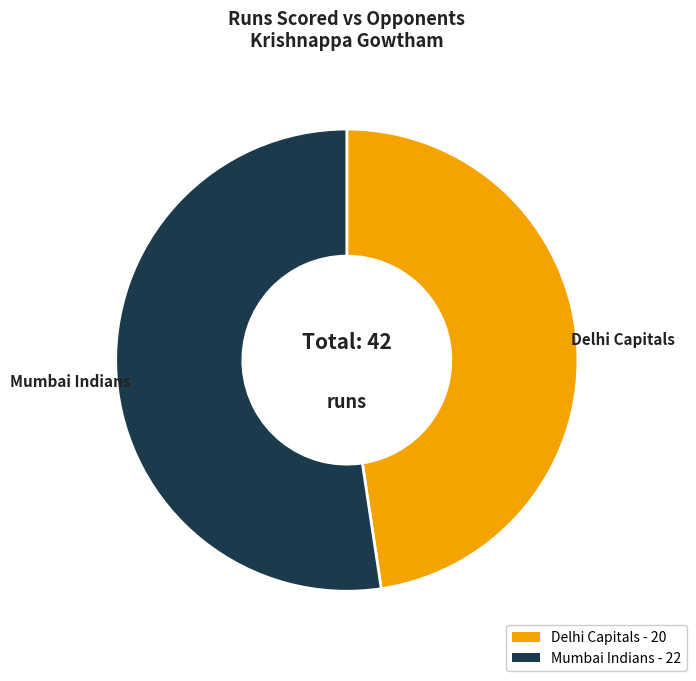

Rank the categories by value from highest to lowest.

Mumbai Indians, Delhi Capitals